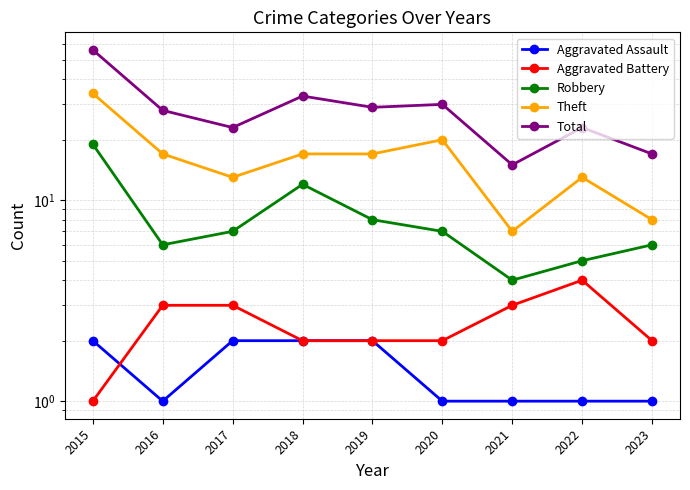

What is the difference between the maximum and minimum values in the Robbery series?

15